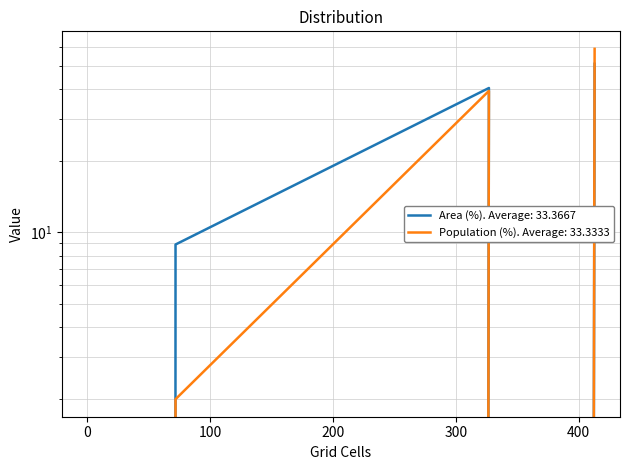

The value of Area (%) at 72 is 15.4. True or false?

False